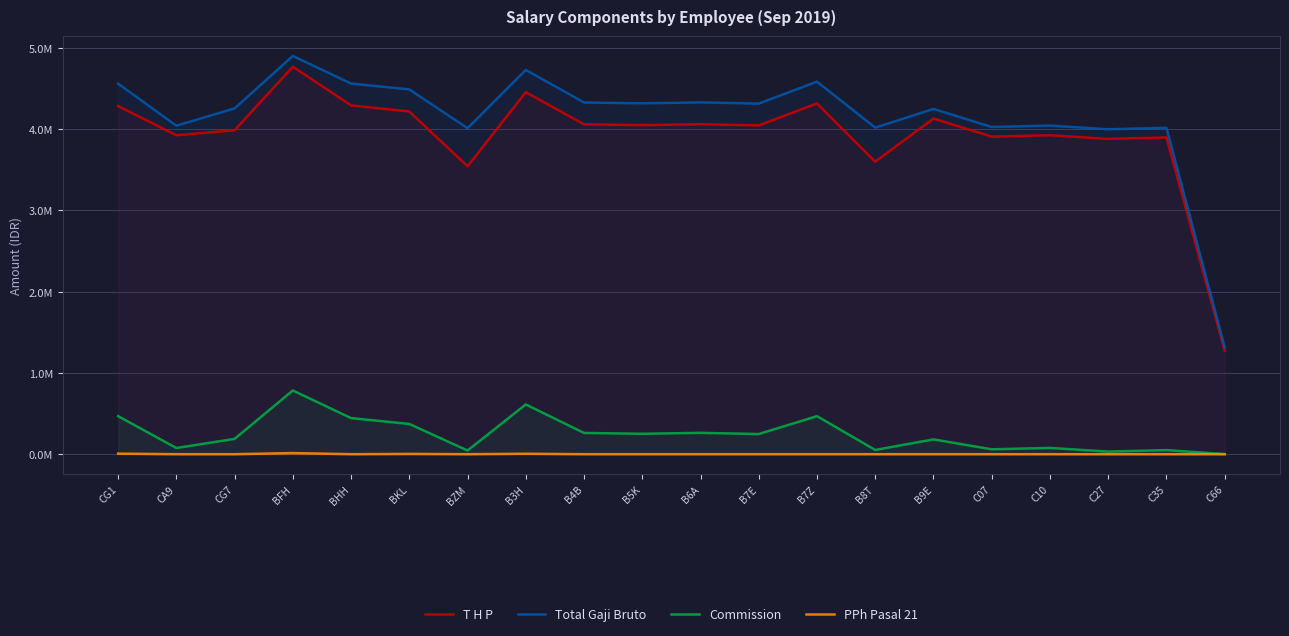

At which label does Total Gaji Bruto first exceed 4313973?

CG1